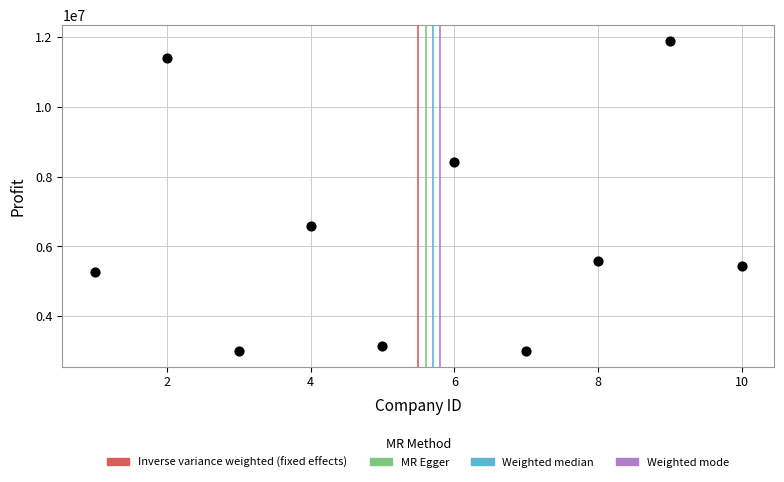

What is the range of X values (max minus min)?

9